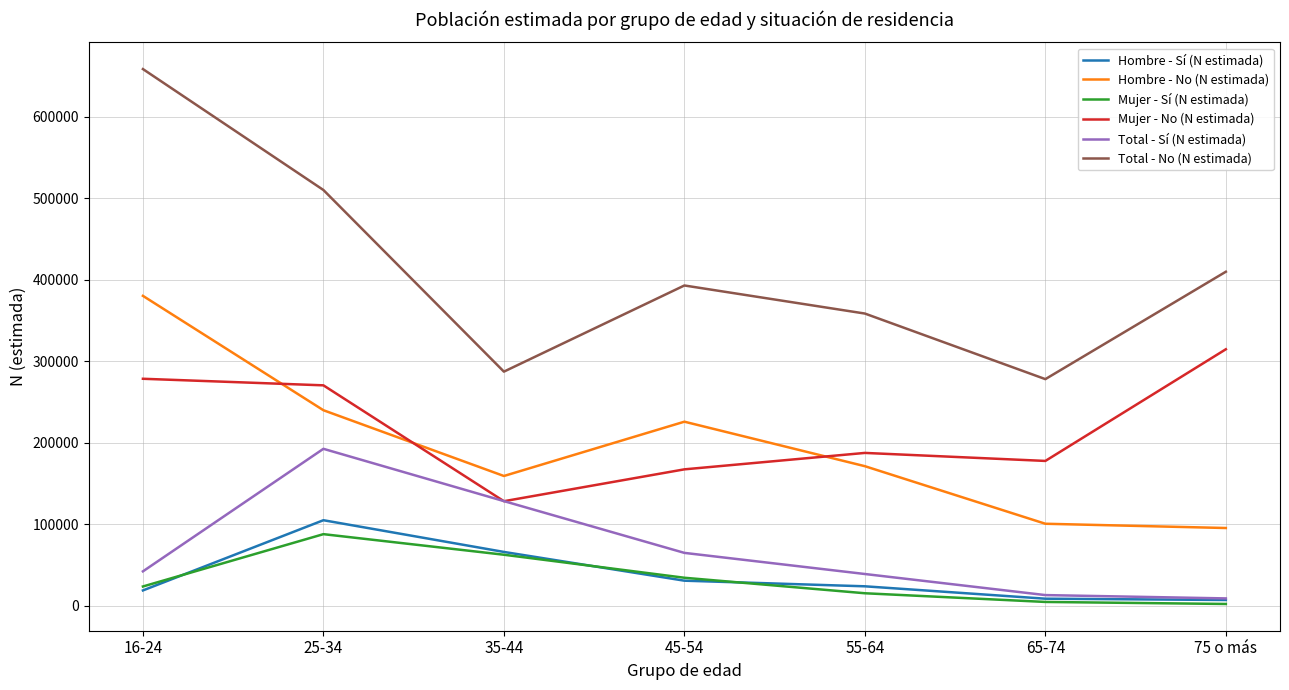

How many series are shown in this chart?

6